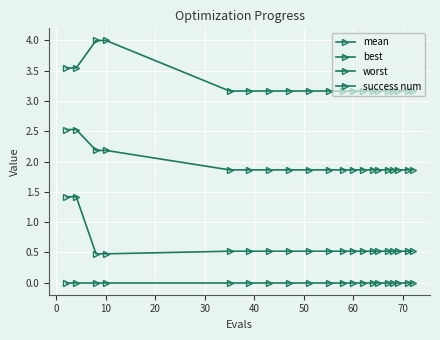

Count the number of categories in the chart.

20